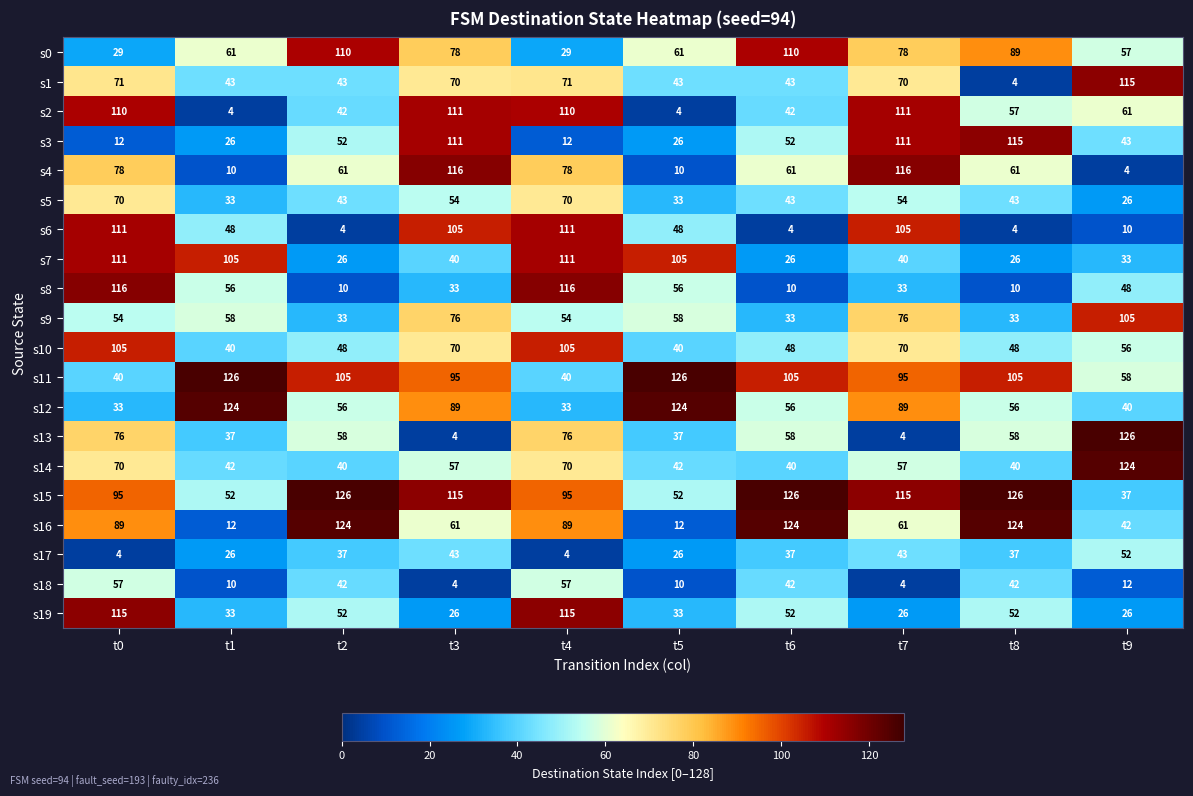

The s3 series shows 40 at t5. True or false?

False